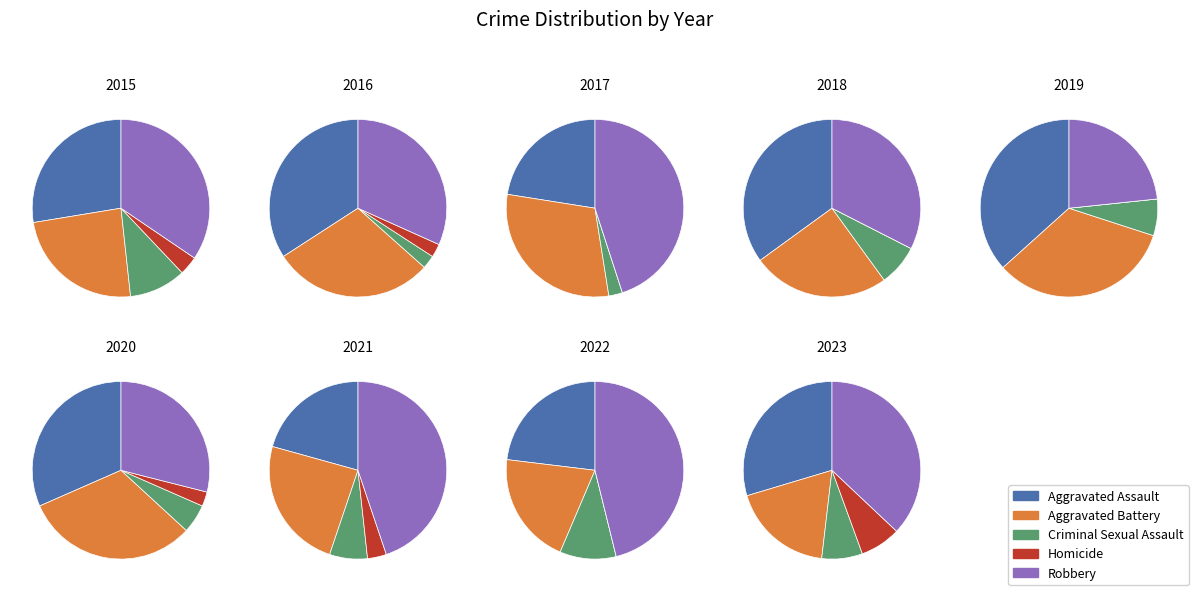

Which slice is the smallest?

2017